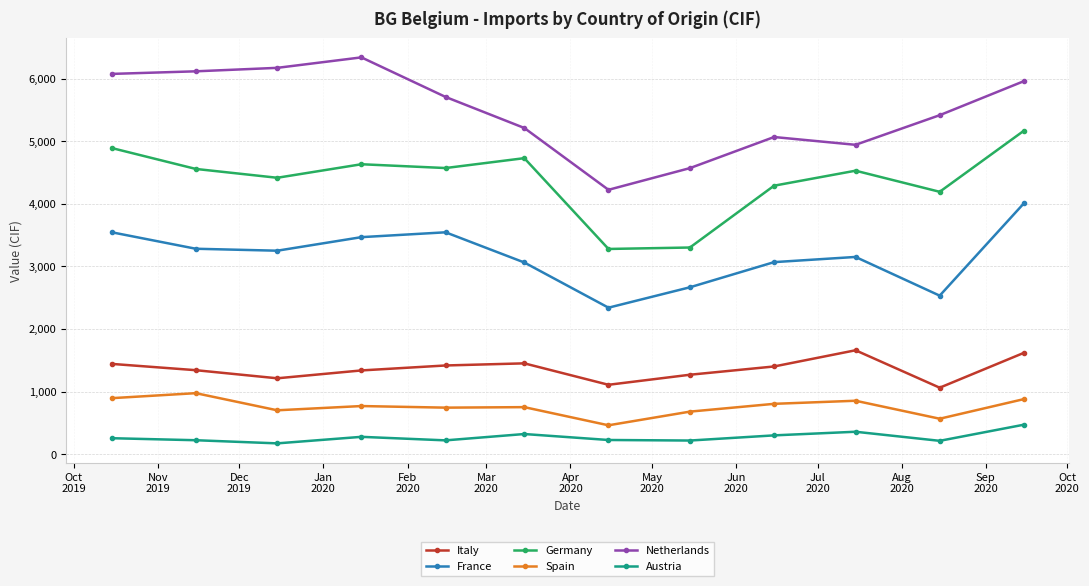

What is the value of the Spain point at the 12th from the left?

881.2